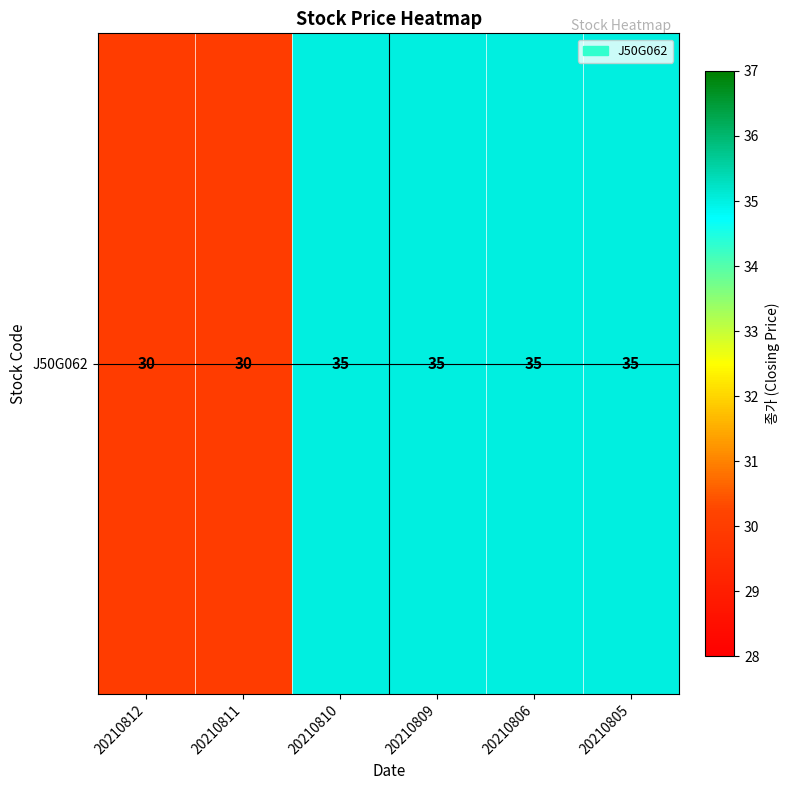

What is the change in value from 20210812 to 20210809?

+5